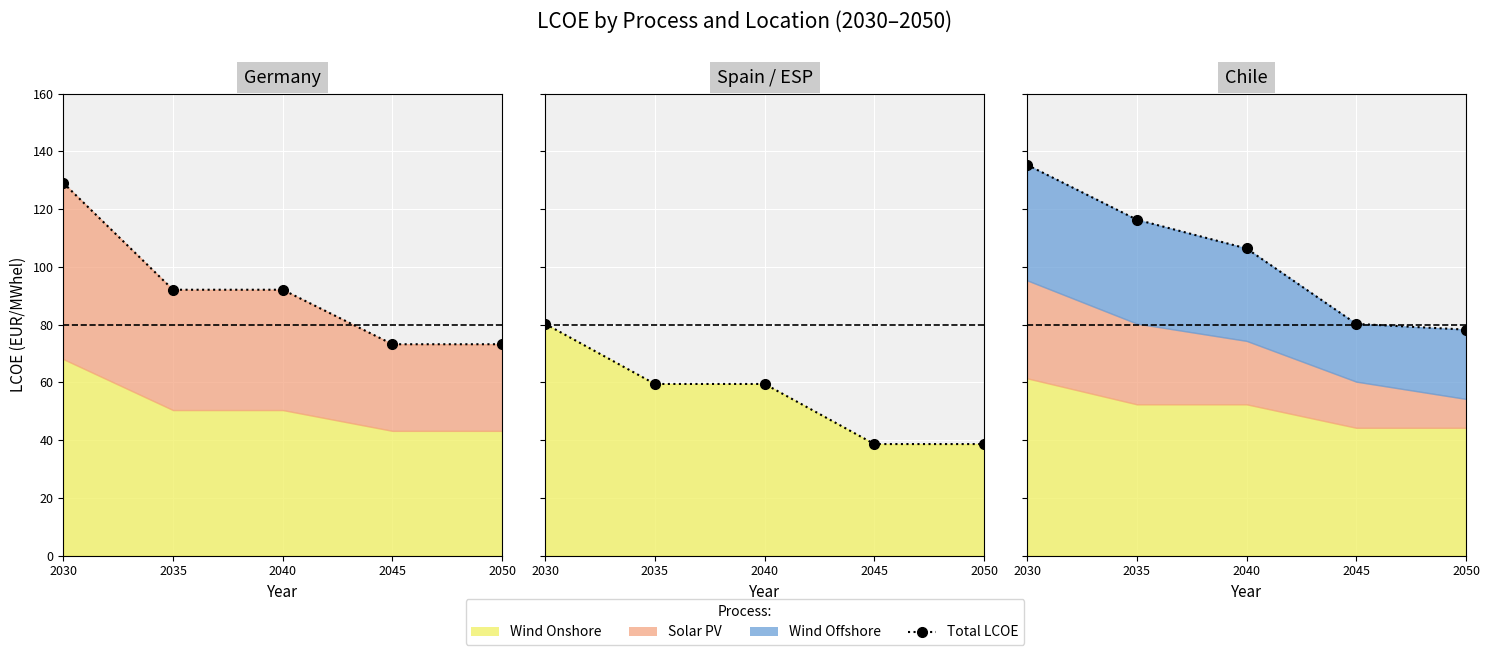

Does the chart display data point markers on the line(s)?

Yes